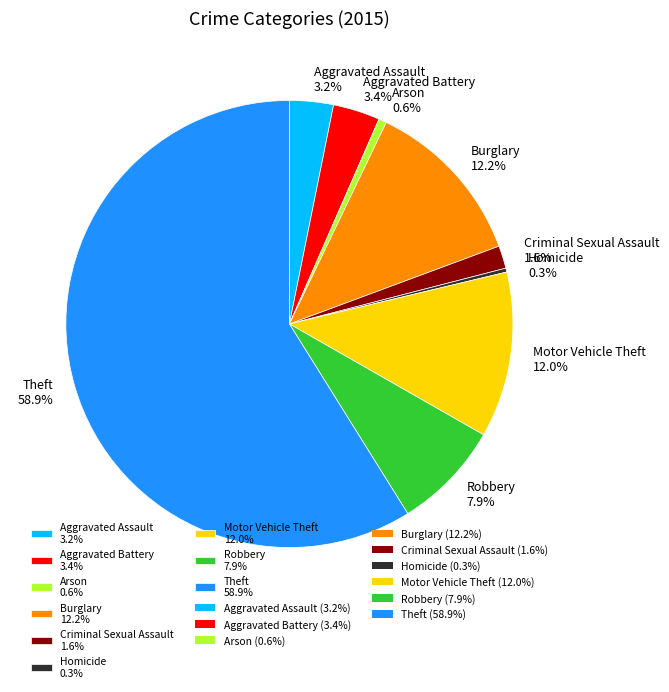

Does Theft represent more than half of the total?

Yes